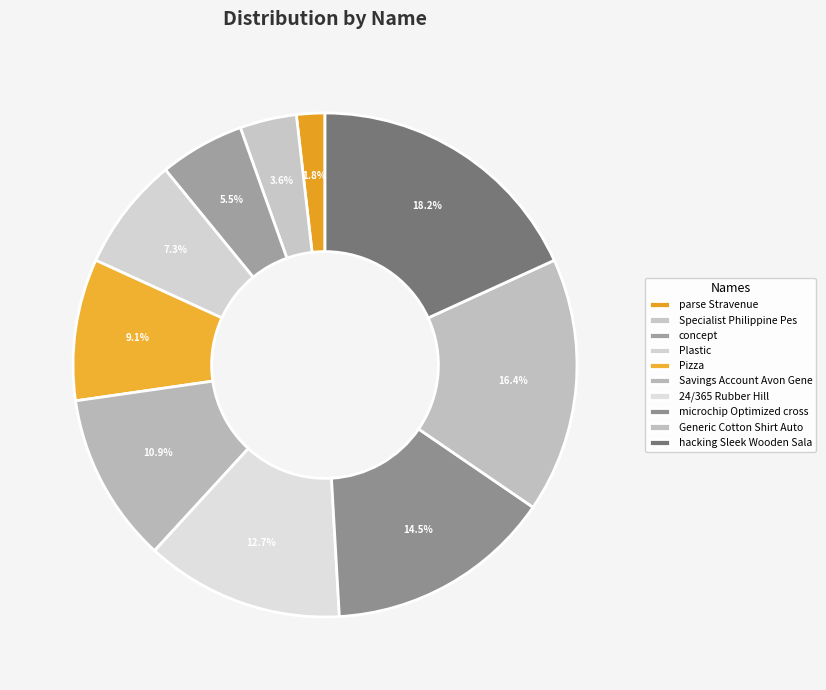

What is the change in value from Pizza to Generic Cotton Shirt Auto?

+4